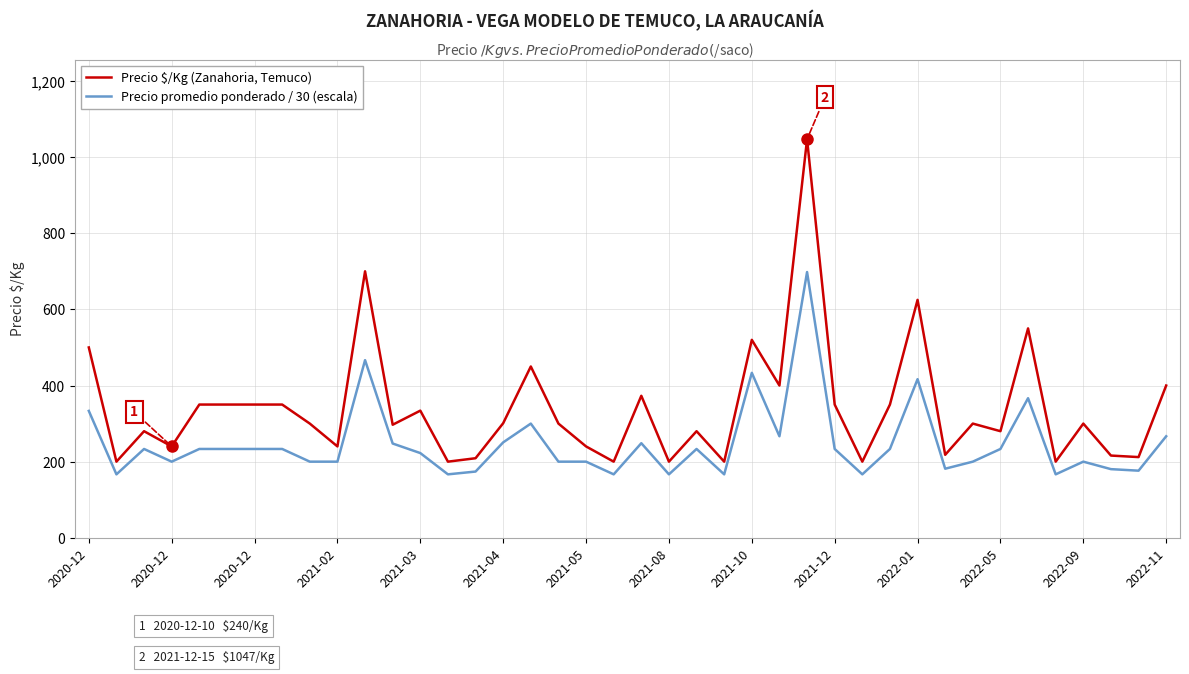

Rank the series by their maximum value, from lowest to highest.

Precio promedio ponderado / 30 (escala), Precio $/Kg (Zanahoria, Temuco)